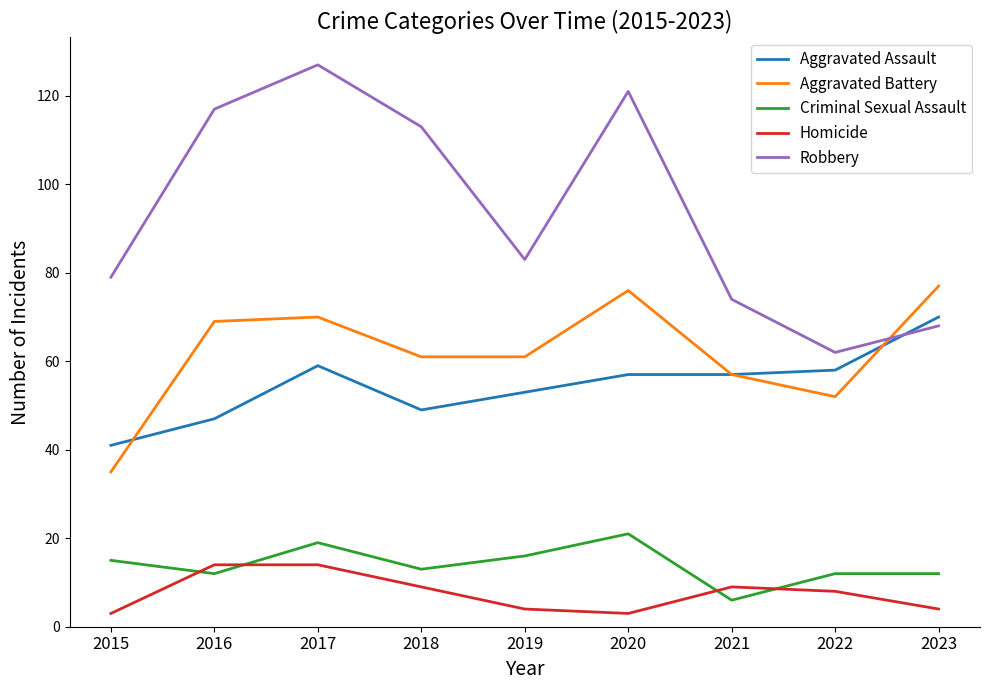

True or false: Aggravated Assault has more than 2 interior local peaks.

False